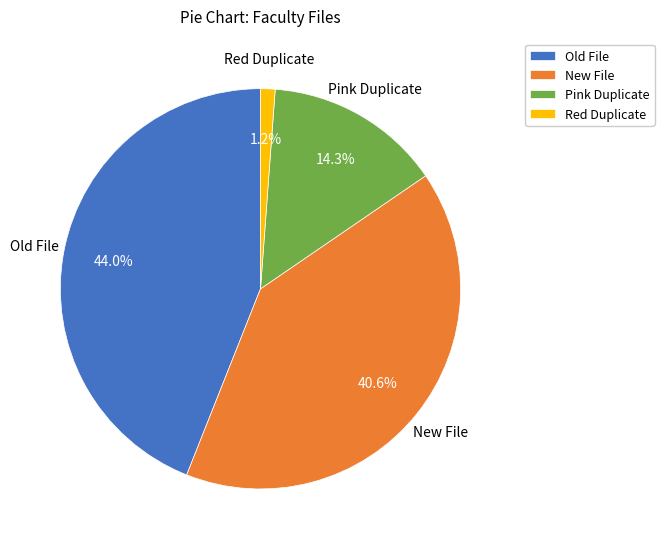

To the nearest percent, what portion does New File represent?

41%